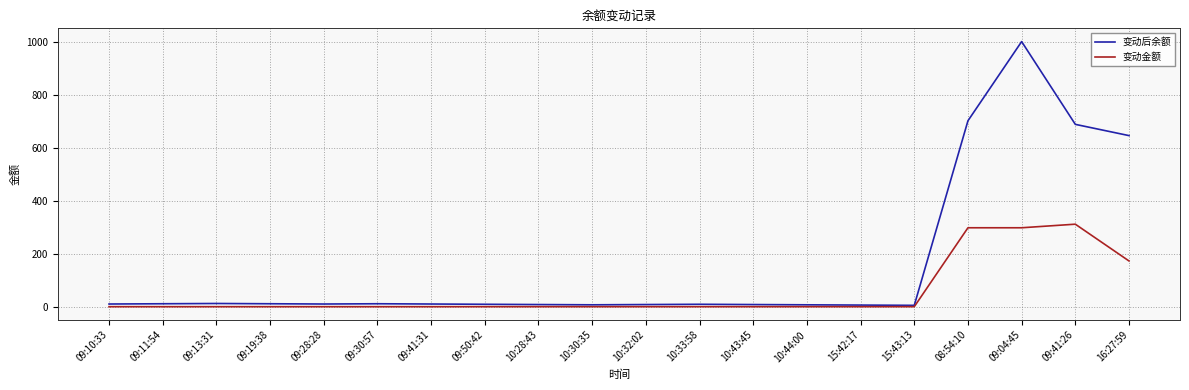

The 变动后余额 series shows 9.1 at 10:32:02. True or false?

True